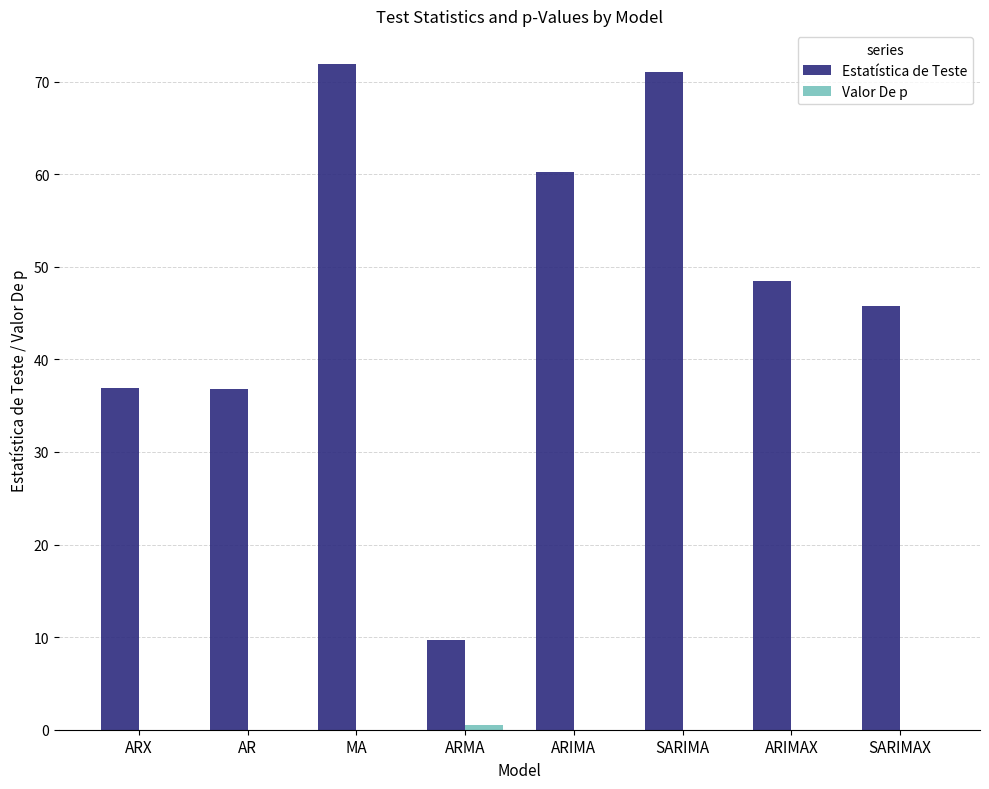

Which series changed the most between MA and SARIMAX?

Estatística de Teste